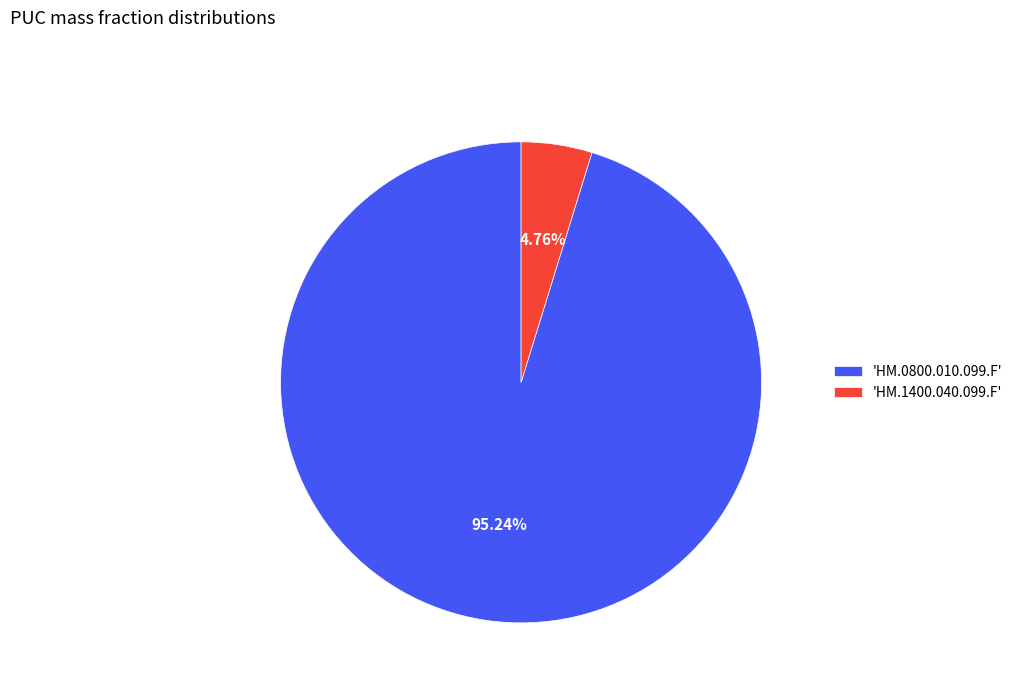

Combined, do 'HM.1400.040.099.F' and 'HM.0800.010.099.F' account for over 50%?

Yes